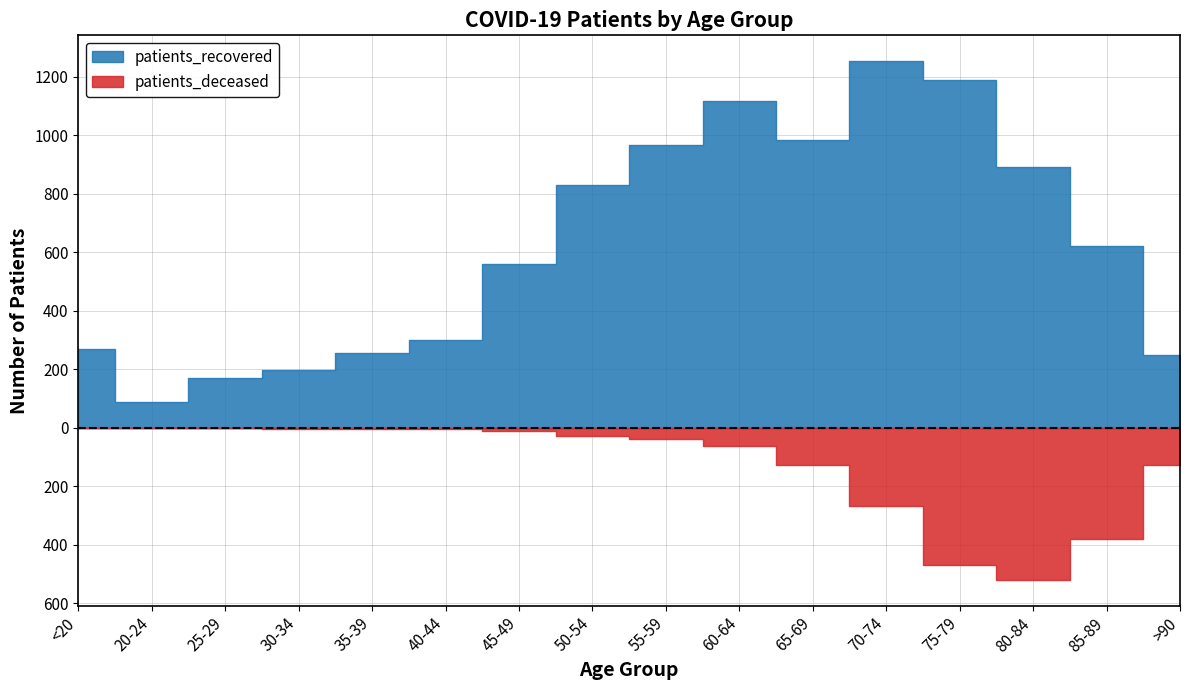

In patients_recovered, how many points are higher than both neighbors (excluding endpoints)?

2